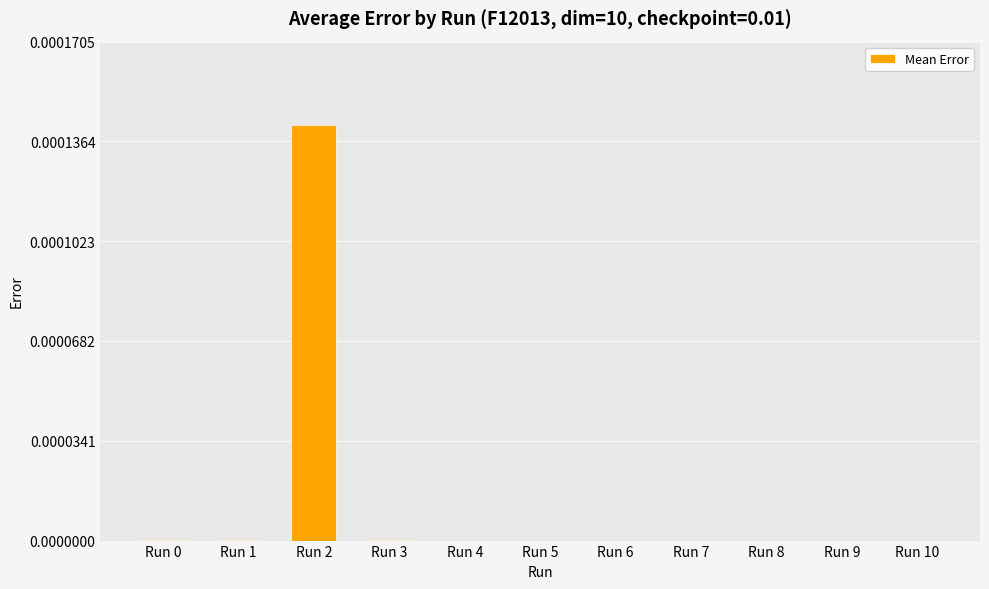

Are the bars horizontal?

No